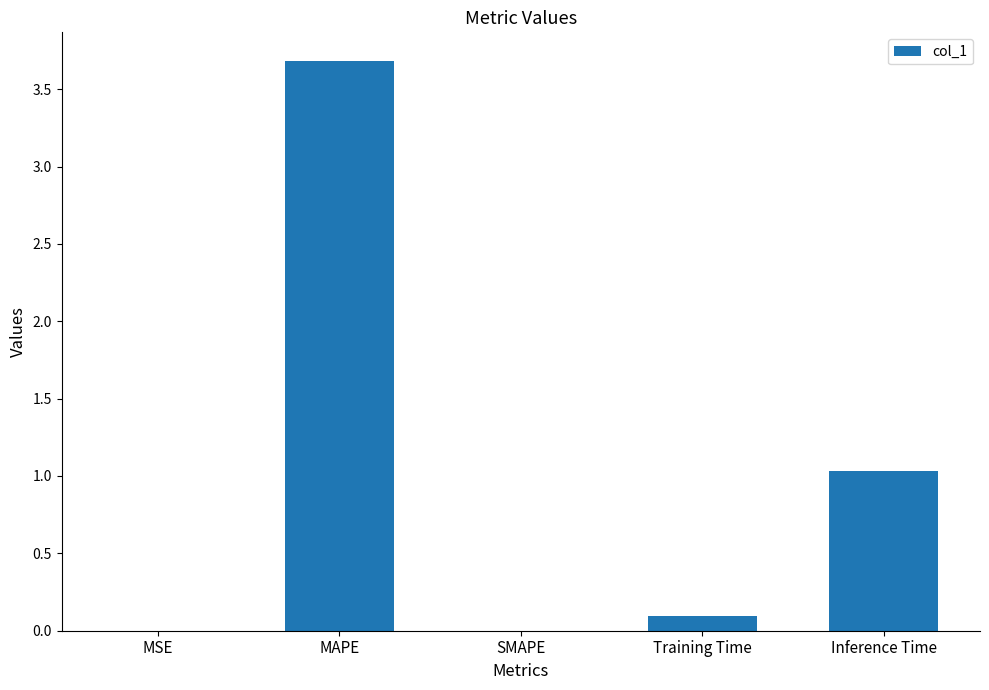

How many data points does each series have?

5